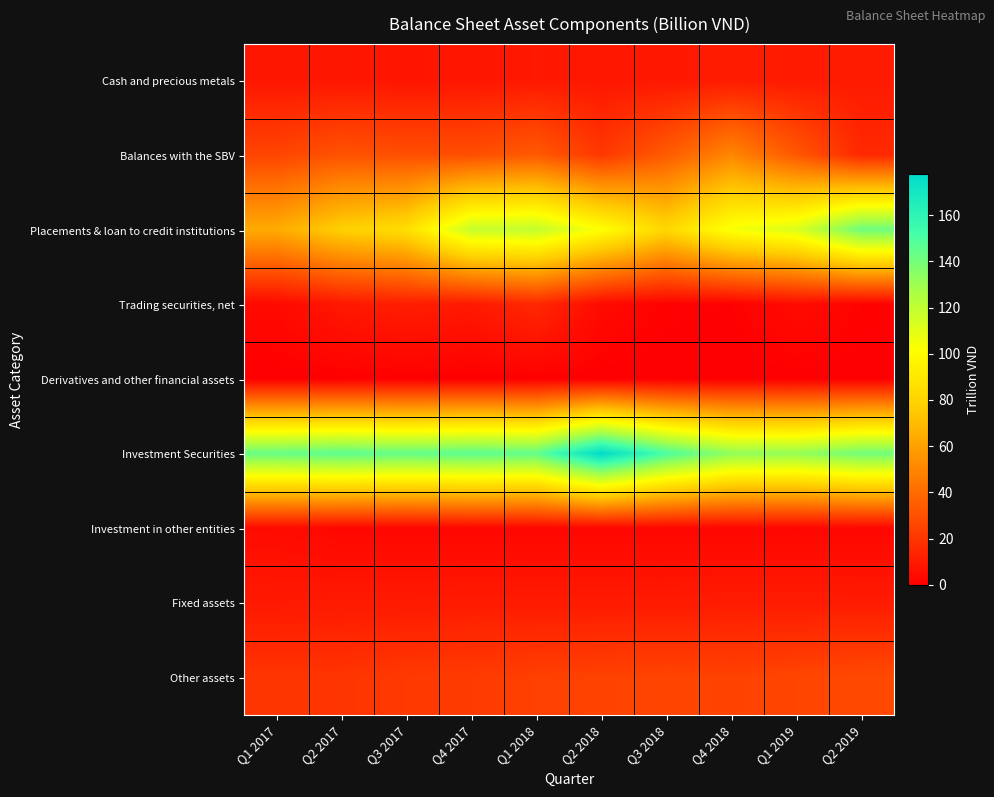

Reading left to right, what are all the values shown in this chart?

Cash and precious metals: Q1 2017=8.4	Q2 2017=8.5	Q3 2017=7.9	Q4 2017=8.2	Q1 2018=9.4	Q2 2018=8.7	Q3 2018=8.7	Q4 2018=10.5	Q1 2019=9.8	Q2 2019=10.3
Balances with the SBV: Q1 2017=25.7	Q2 2017=31.2	Q3 2017=29.5	Q4 2017=29.4	Q1 2018=33.8	Q2 2018=20.9	Q3 2018=34.1	Q4 2018=50.2	Q1 2019=33.0	Q2 2019=15.4
Placements & loan to credit institutions: Q1 2017=63.9	Q2 2017=78.3	Q3 2017=85.1	Q4 2017=118.2	Q1 2018=119.3	Q2 2018=101.9	Q3 2018=81.8	Q4 2018=104.1	Q1 2019=112.3	Q2 2019=141.8
Trading securities, net: Q1 2017=3.8	Q2 2017=9.1	Q3 2017=11.5	Q4 2017=9.6	Q1 2018=15.4	Q2 2018=4.1	Q3 2018=1.1	Q4 2018=0.7	Q1 2019=4.4	Q2 2019=1.4
Derivatives and other financial assets: Q1 2017=0.0	Q2 2017=0.2	Q3 2017=0.3	Q4 2017=0.2	Q1 2018=0.2	Q2 2018=0.0	Q3 2018=0.0	Q4 2018=0.1	Q1 2019=0.1	Q2 2019=0.1
Investment Securities: Q1 2017=143.4	Q2 2017=146.0	Q3 2017=144.1	Q4 2017=146.1	Q1 2018=144.6	Q2 2018=177.5	Q3 2018=150.5	Q4 2018=133.1	Q1 2019=132.2	Q2 2019=140.9
Investment in other entities: Q1 2017=4.6	Q2 2017=2.8	Q3 2017=2.6	Q4 2017=2.6	Q1 2018=2.6	Q2 2018=2.7	Q3 2018=2.7	Q4 2018=2.6	Q1 2019=2.7	Q2 2019=2.6
Fixed assets: Q1 2017=9.5	Q2 2017=9.9	Q3 2017=9.9	Q4 2017=10.3	Q1 2018=10.2	Q2 2018=10.2	Q3 2018=10.1	Q4 2018=10.7	Q1 2019=10.6	Q2 2019=10.4
Other assets: Q1 2017=19.9	Q2 2017=19.7	Q3 2017=21.5	Q4 2017=22.2	Q1 2018=24.0	Q2 2018=24.8	Q3 2018=25.5	Q4 2018=24.7	Q1 2019=26.0	Q2 2019=27.6